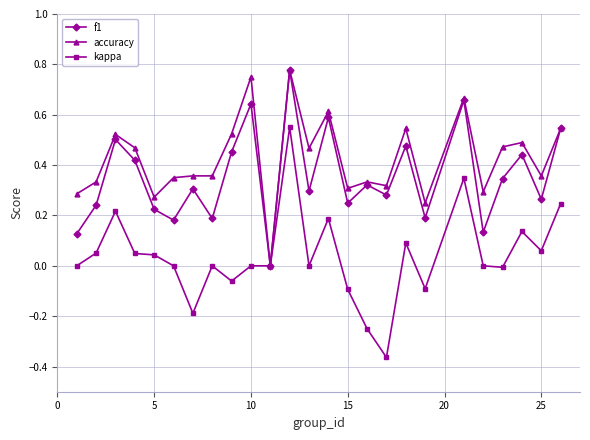

Rank the series by their average value, from lowest to highest.

kappa, f1, accuracy